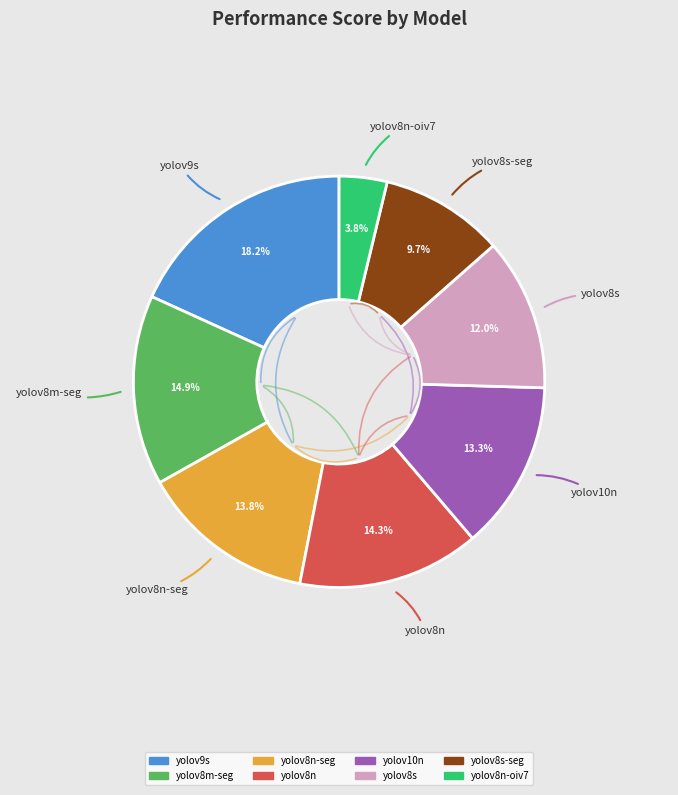

Does any single category account for the majority?

No